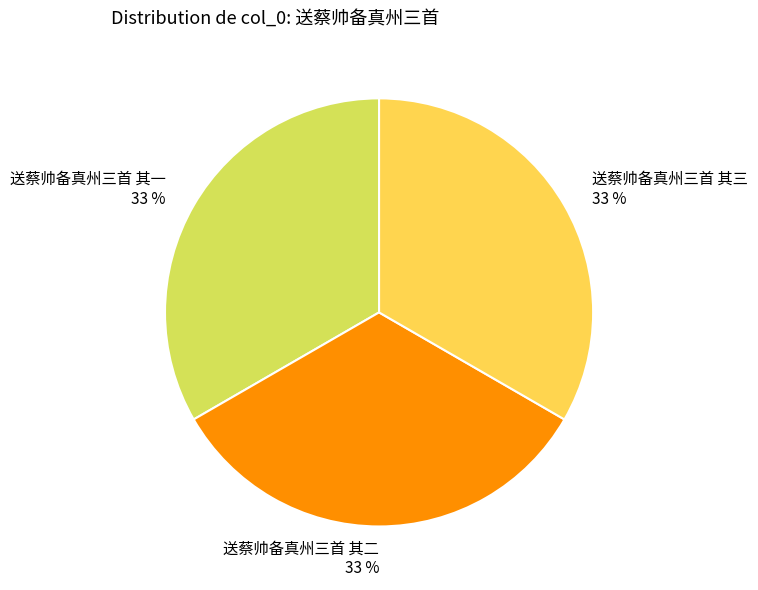

Approximately how many times larger is the value at 送蔡帅备真州三首 其三 compared to 送蔡帅备真州三首 其一?

1.0